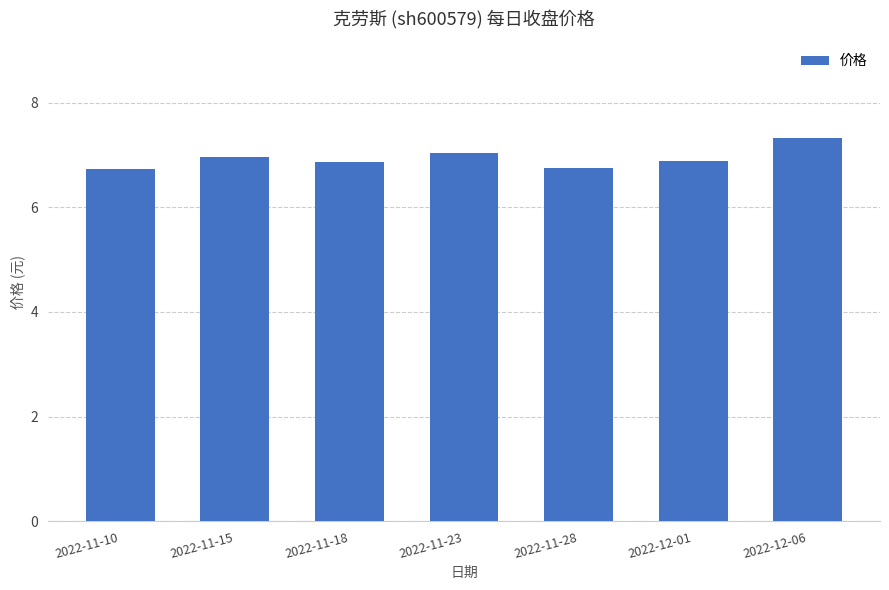

What is the value of the 2nd bar from the left?

7.0